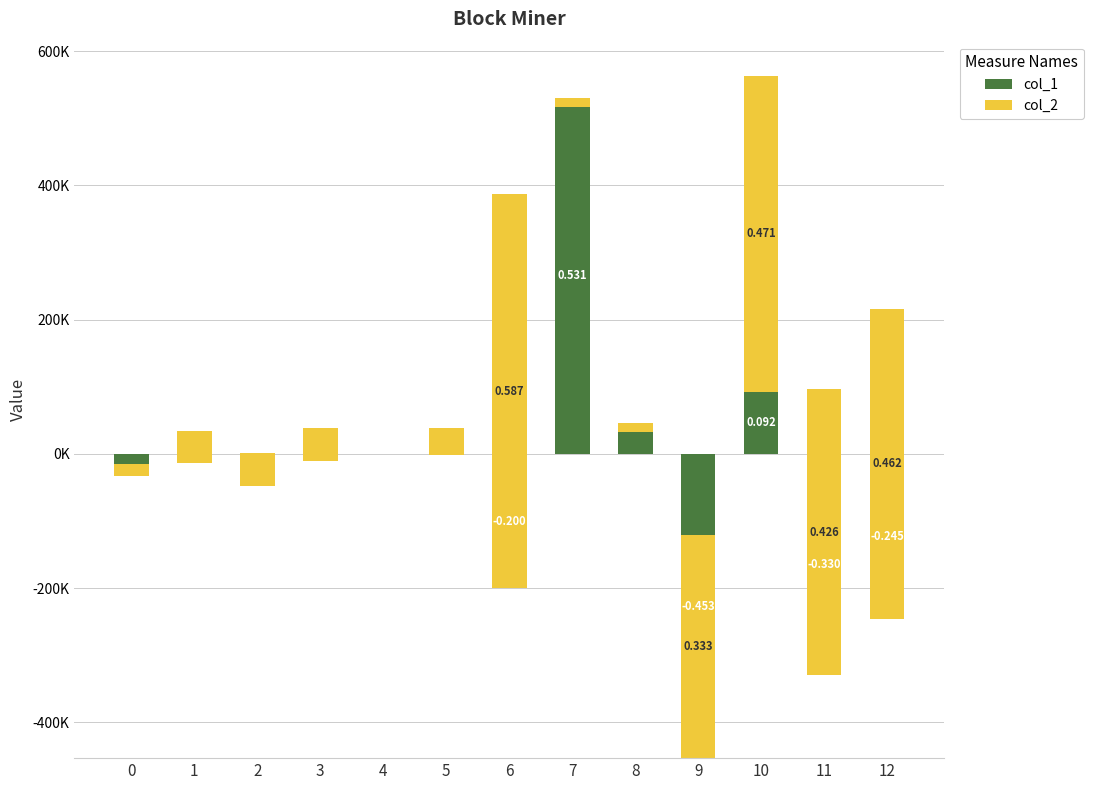

What is the difference between the second highest and second lowest values in the col_2 series?

0.5